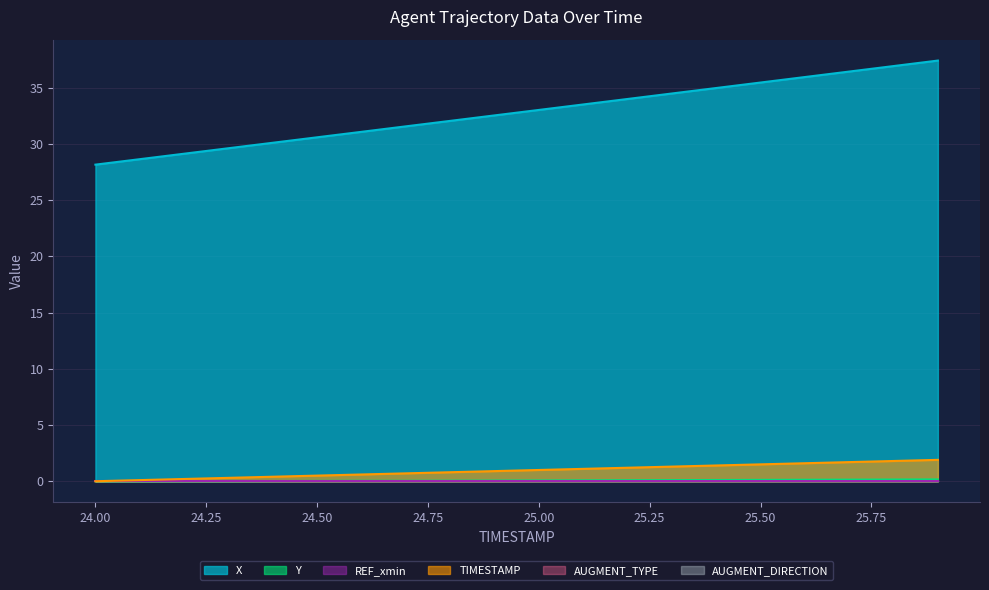

True or false: Y and TIMESTAMP cross at least once.

False